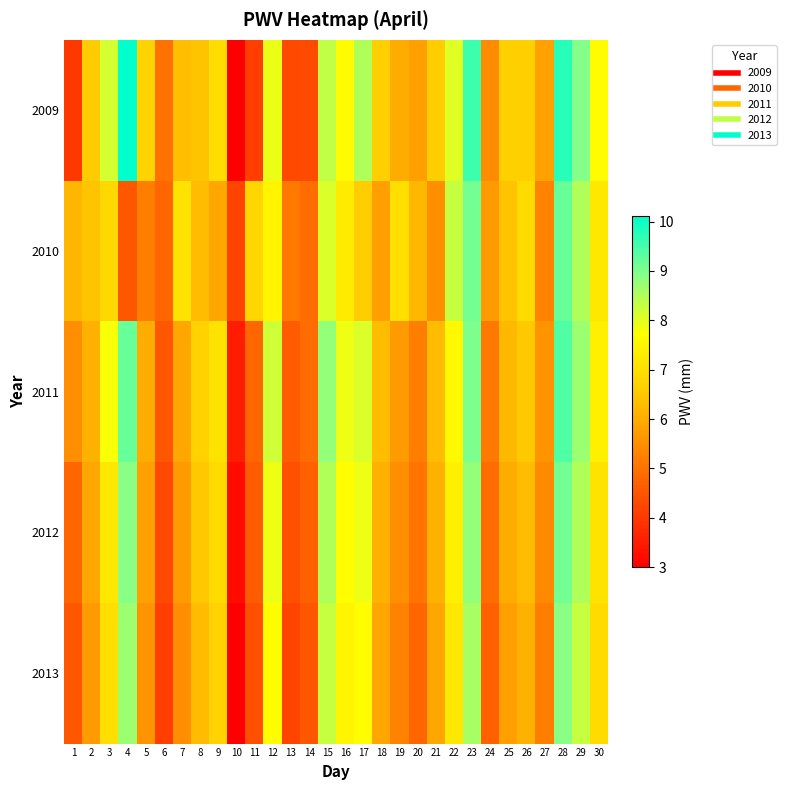

Which series has the largest range (max minus min)?

2009